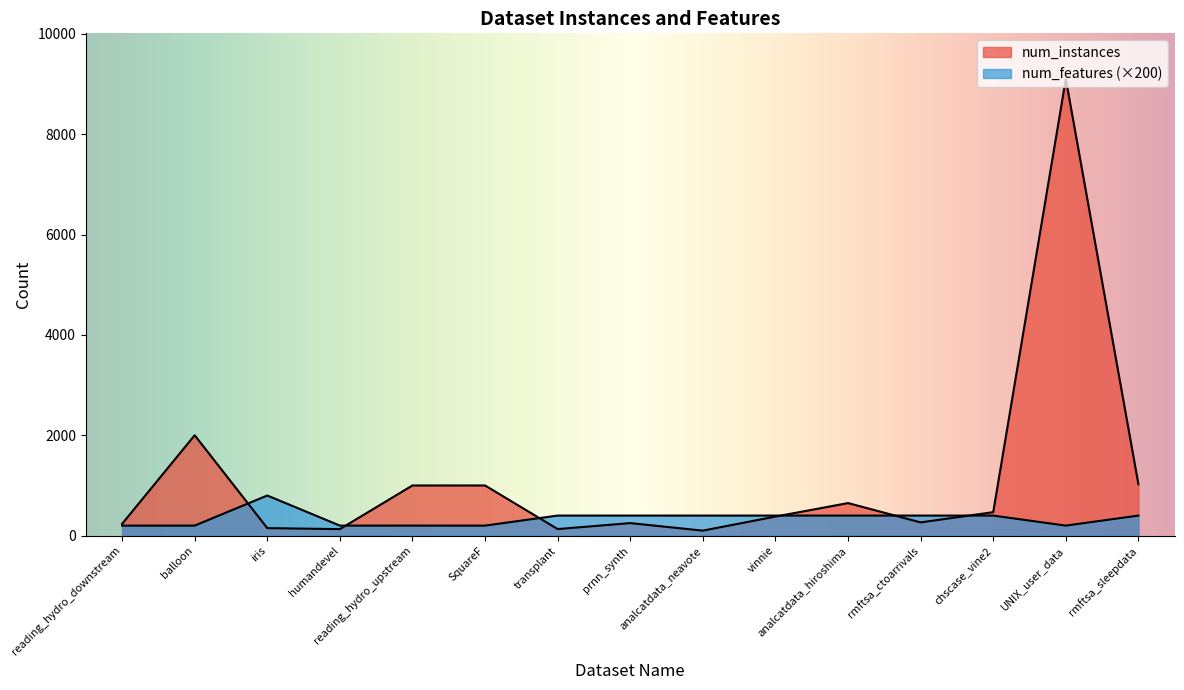

Which has a higher value, transplant or reading_hydro_upstream?

reading_hydro_upstream